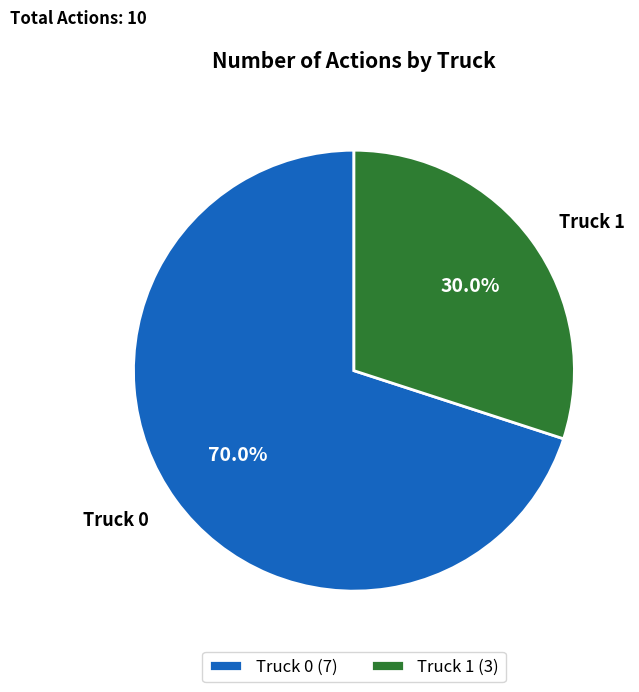

Rank the categories by value from lowest to highest.

Truck 1, Truck 0